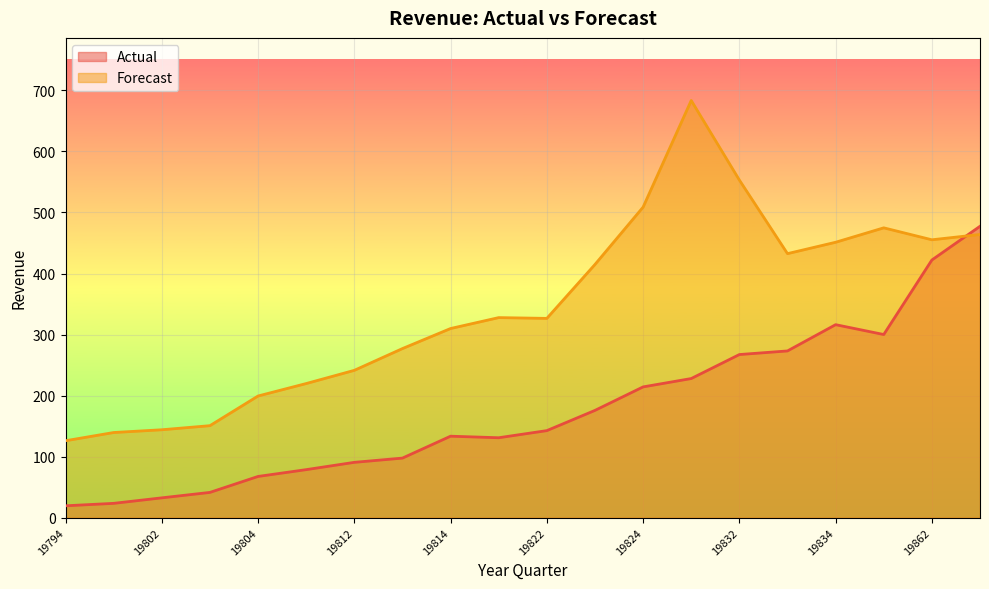

Where is Forecast nearest to the value 404?

19823